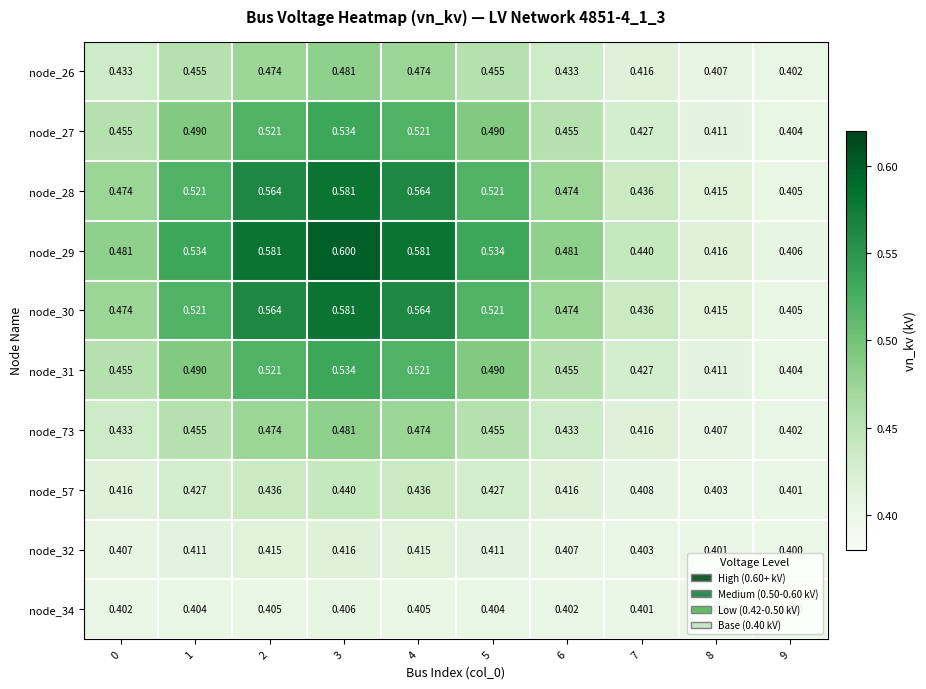

Is the value of node_73 at 7 greater than the value of node_57 at 9?

Yes